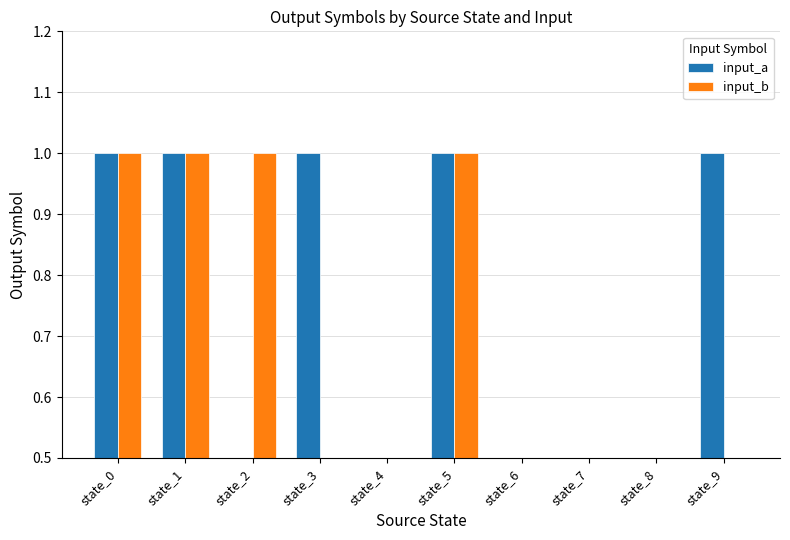

Reading left to right, extract all data points from this chart.

input_a: state_0=1	state_1=1	state_2=0	state_3=1	state_4=0	state_5=1	state_6=0	state_7=0	state_8=0	state_9=1
input_b: state_0=1	state_1=1	state_2=1	state_3=0	state_4=0	state_5=1	state_6=0	state_7=0	state_8=0	state_9=0